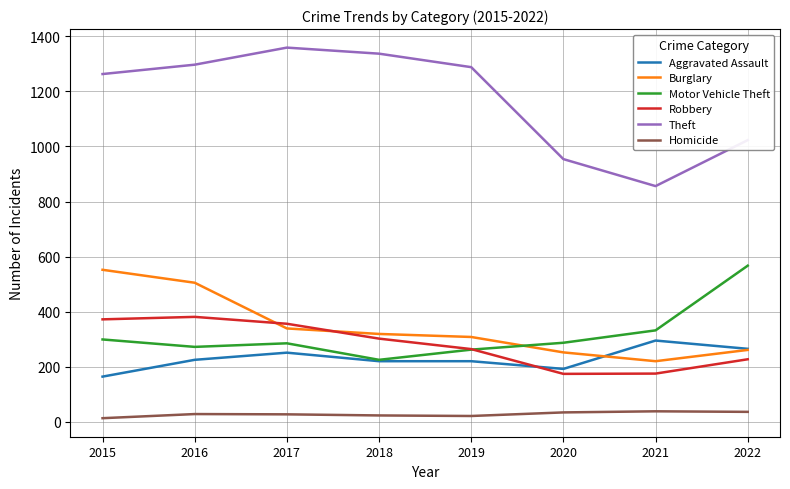

What is the difference between the maximum and minimum values in the Homicide series?

25